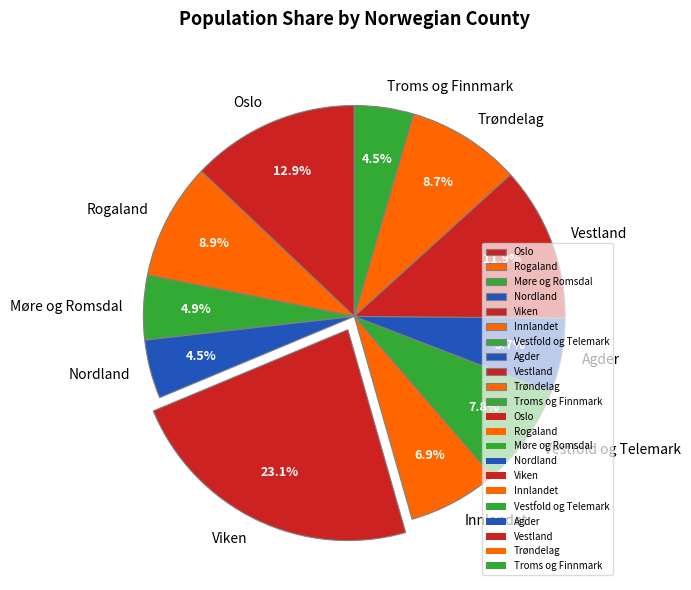

Does Rogaland represent more than half of the total?

No